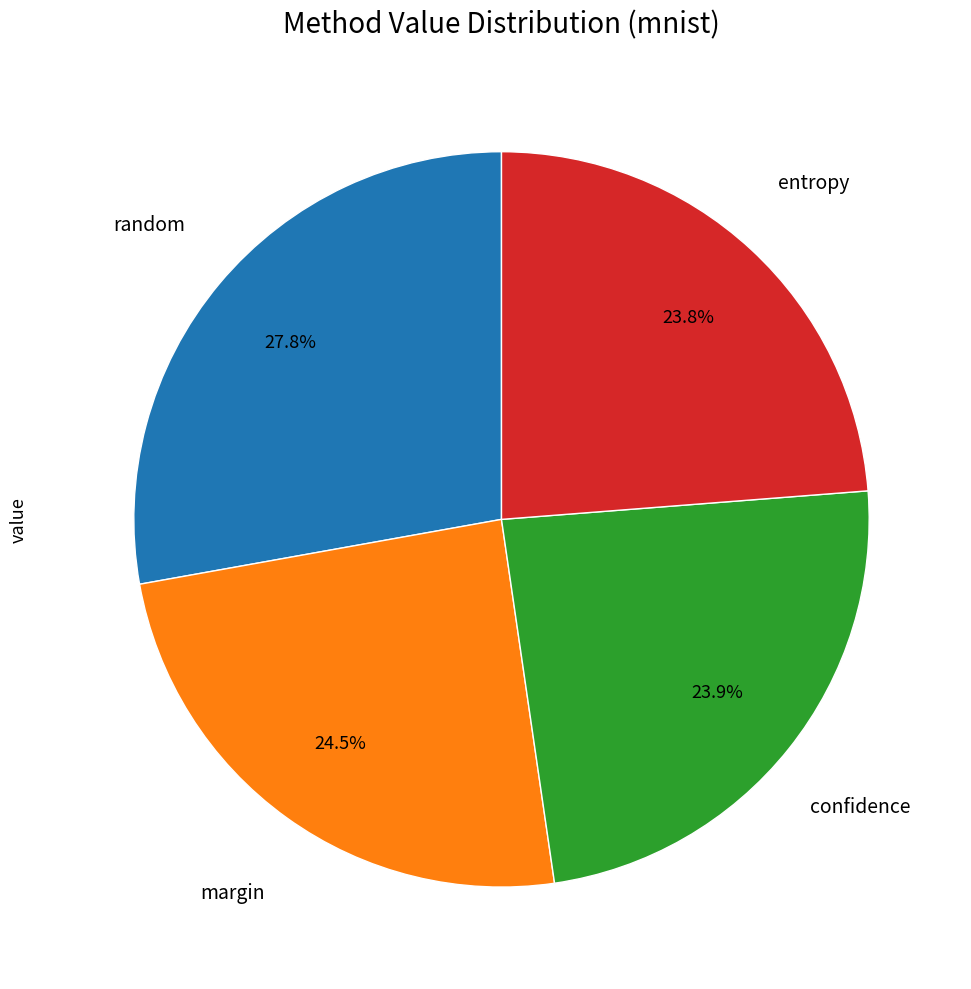

To the nearest percent, what is the average slice percentage?

25%